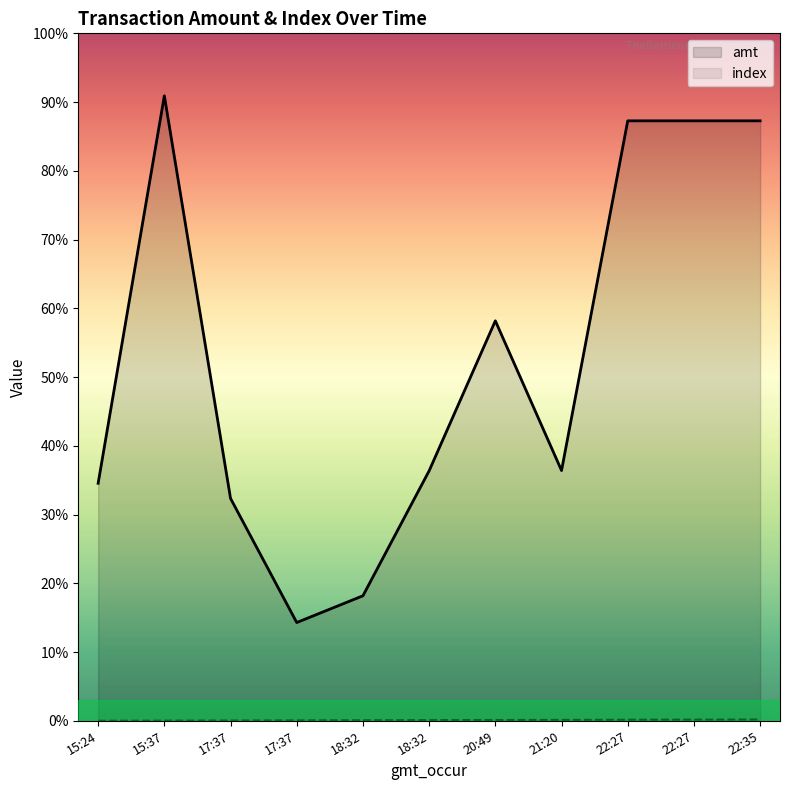

List the series in order of their peak value, lowest first.

index, amt